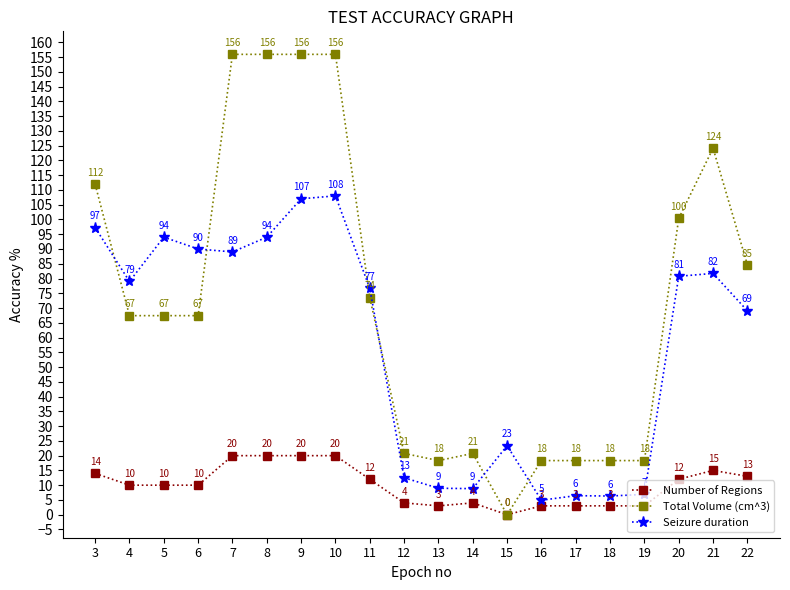

Where is Total Volume (cm^3) nearest to the value 77?

11